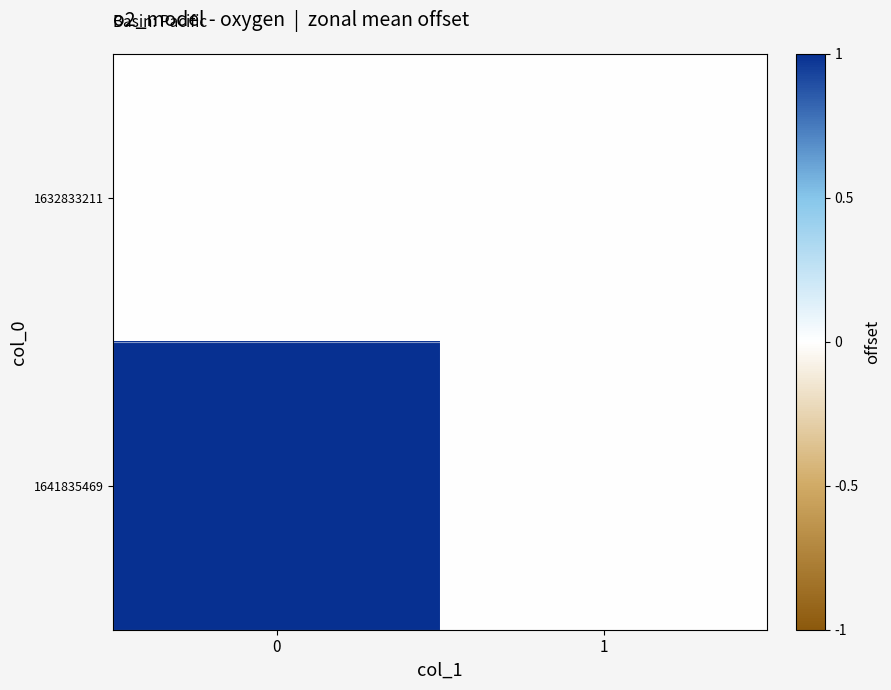

Which series has the largest total across all categories?

1641835469